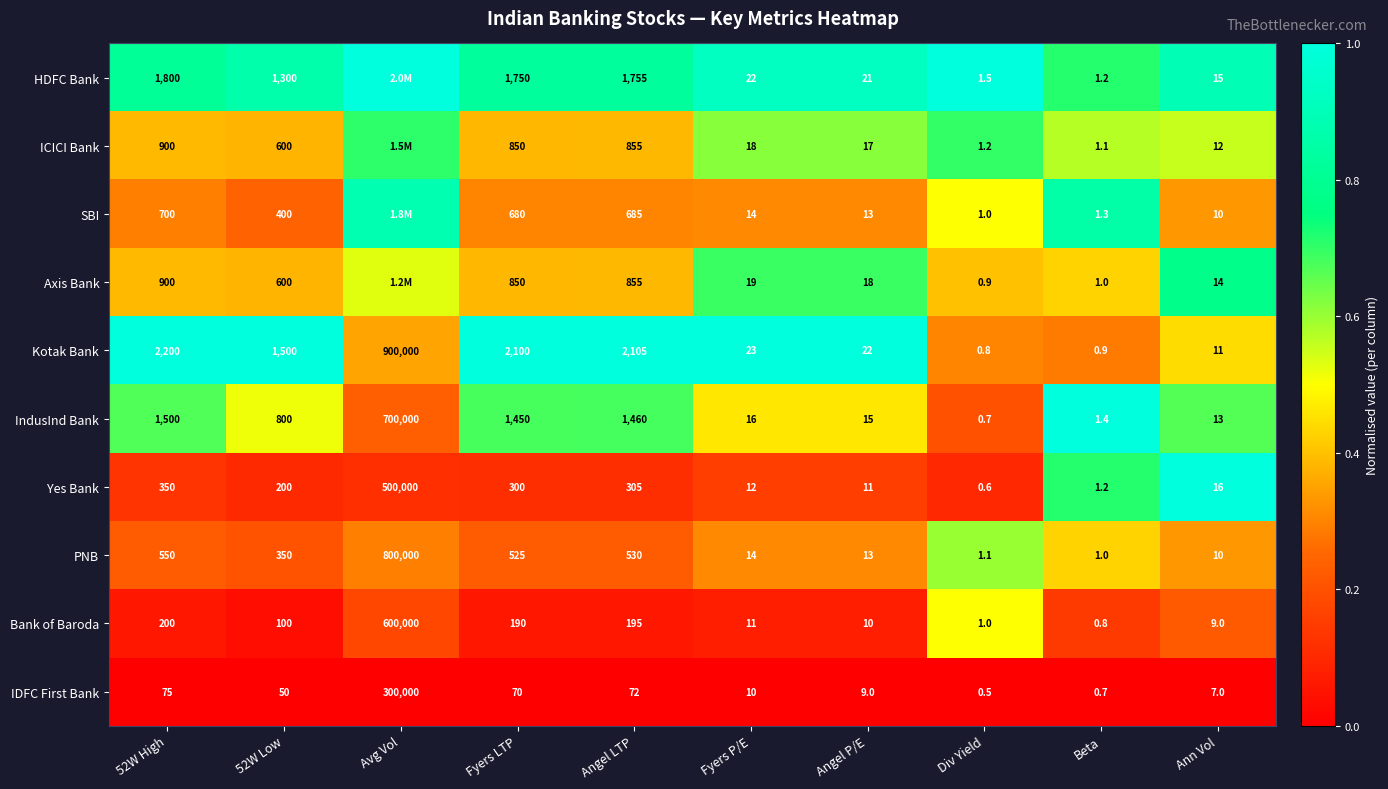

At which label does Yes Bank reach its peak?

Avg Vol